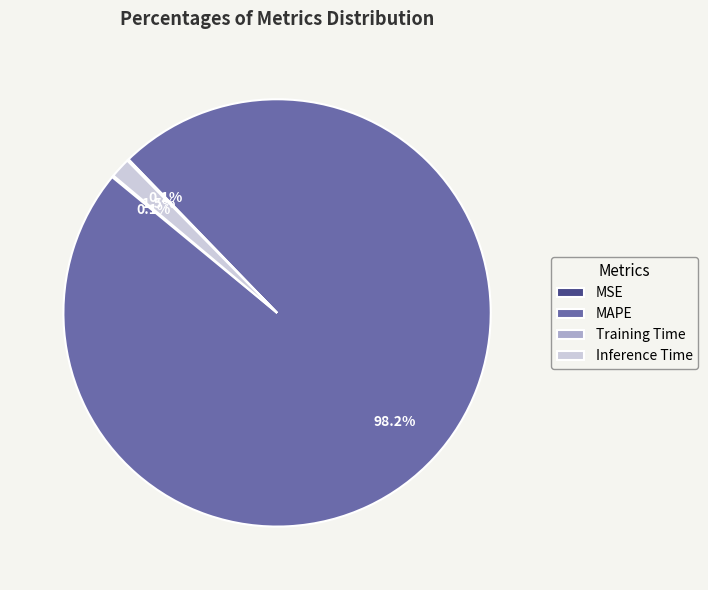

Does any single category account for the majority?

Yes